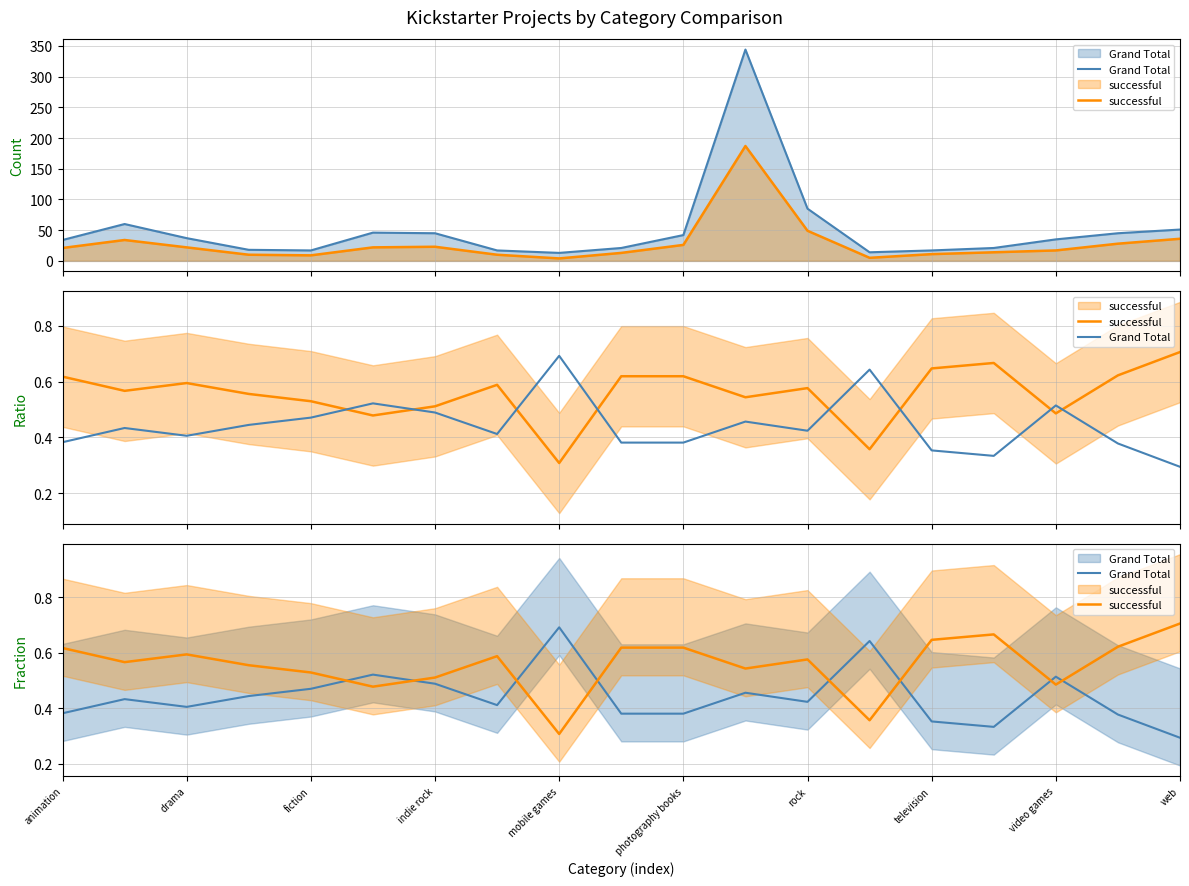

How many intersections are there between Grand Total and successful?

8